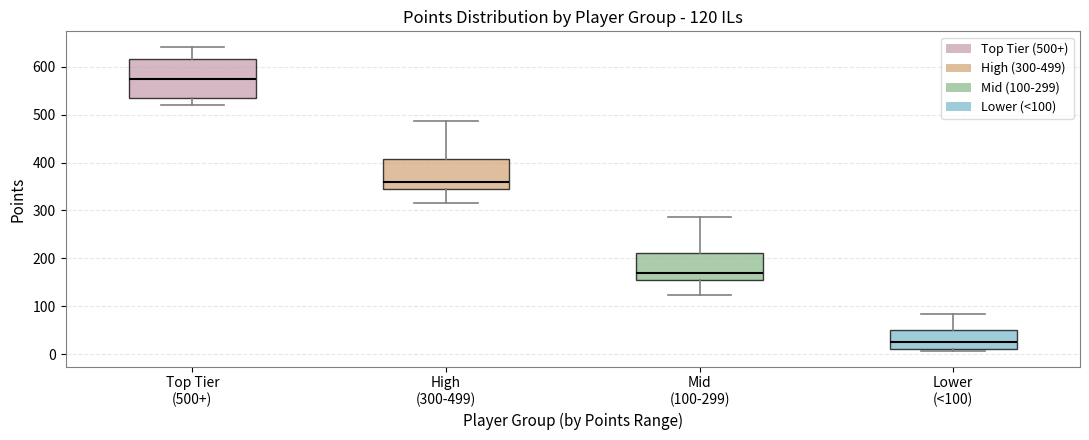

Which box has the highest median line?

Top Tier (500+)